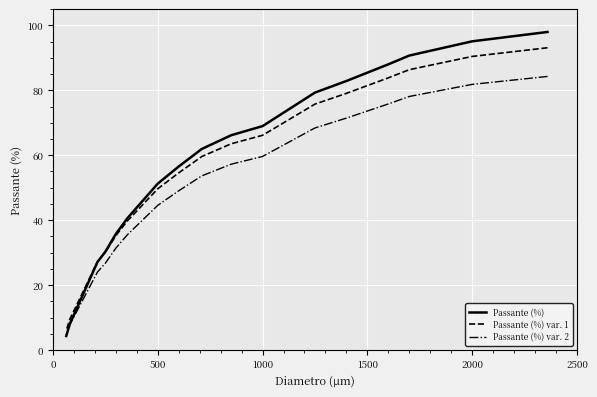

What is the average value of the Passante (%) var. 2 series?

48.0